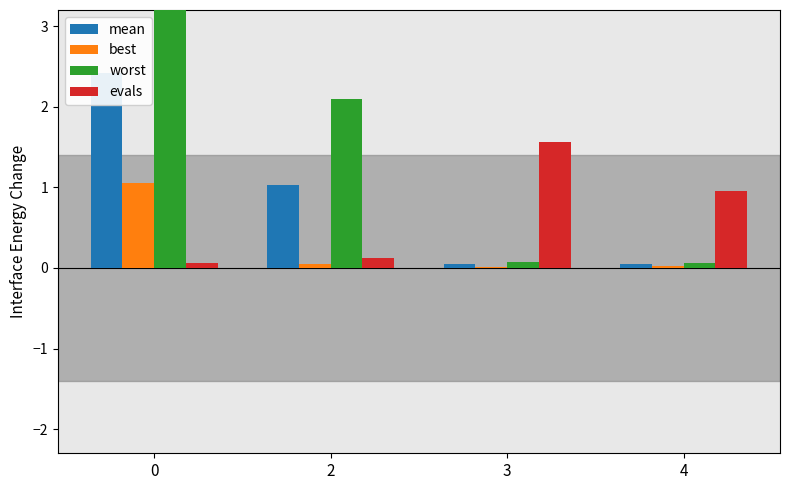

What is the spread (max minus min) of values at 3?

1.5